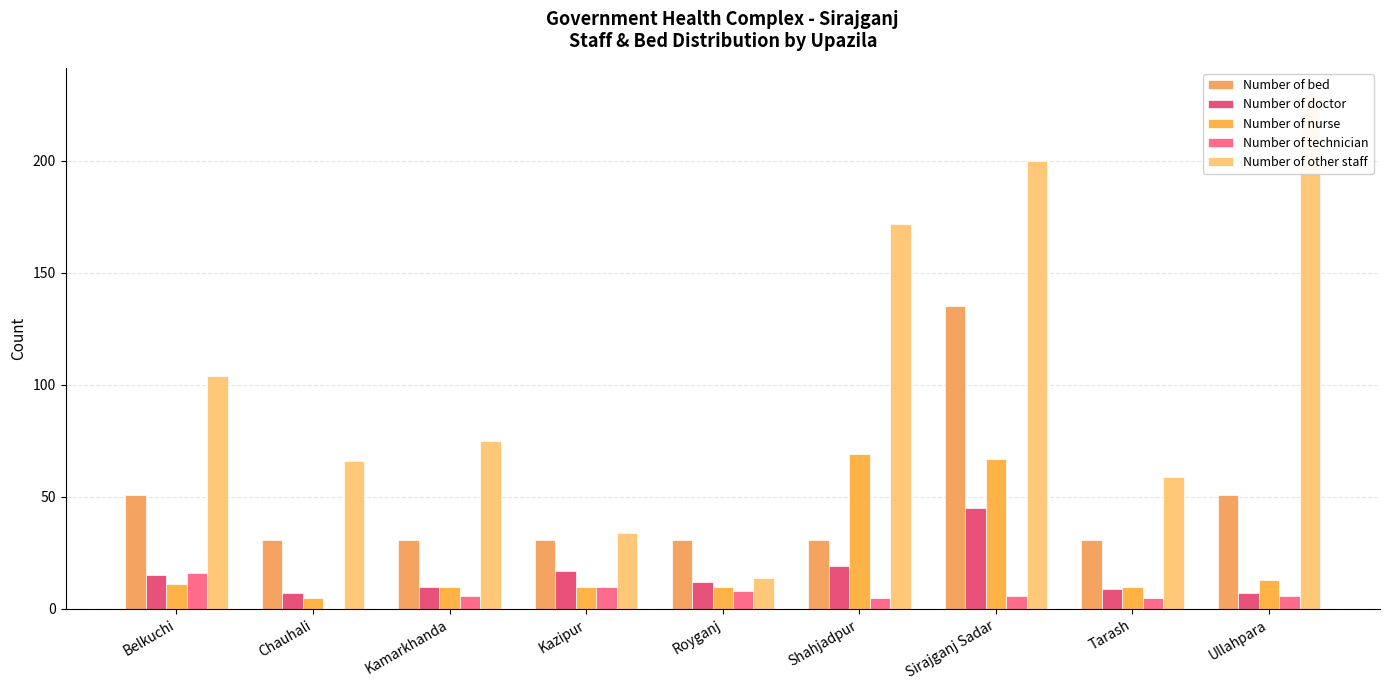

How many data points in Number of technician are above 6?

3